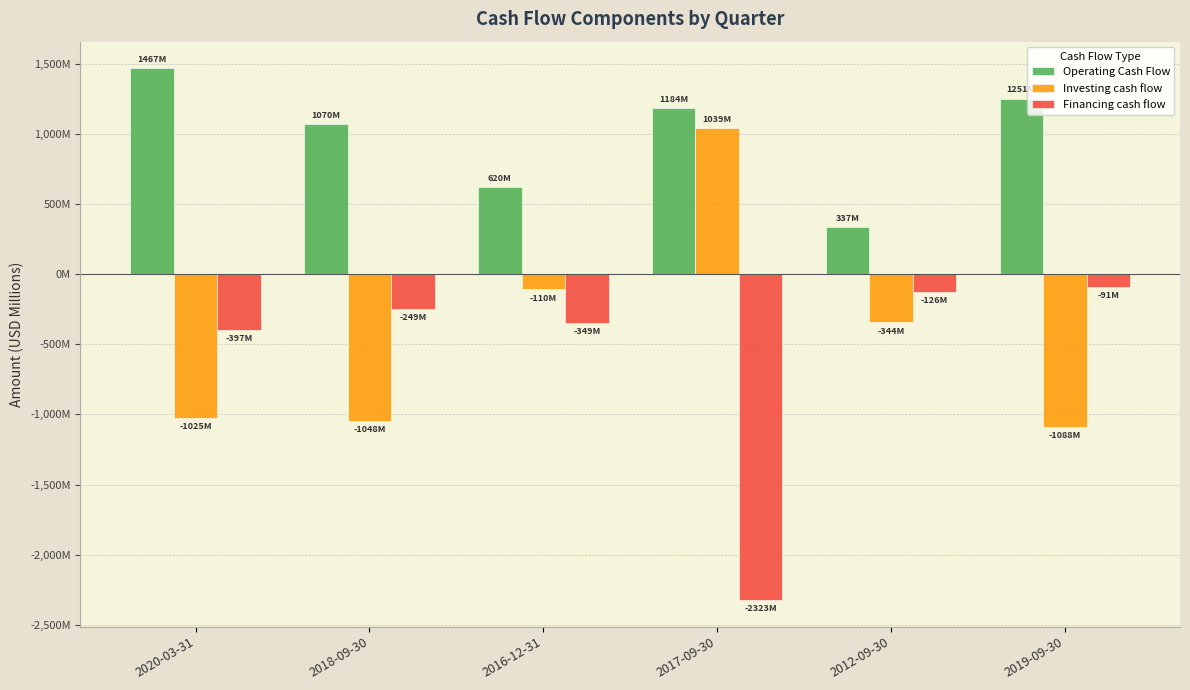

What is the spread (max minus min) of values at 2019-09-30?

2339.0